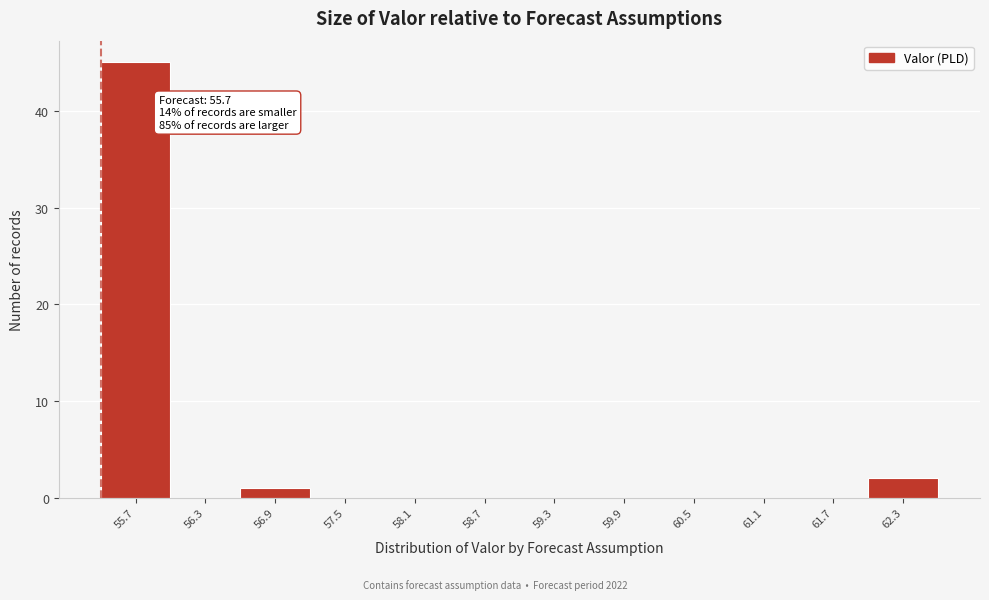

Between 60.5 and 56.9, which is larger?

56.9